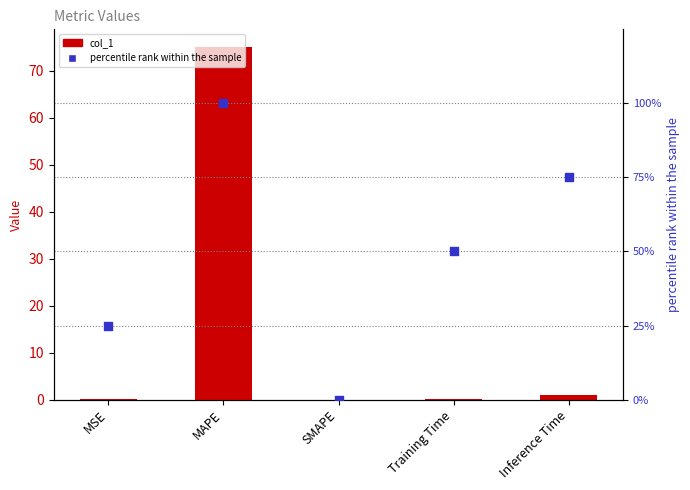

Which series contains the highest Y value?

percentile rank within the sample